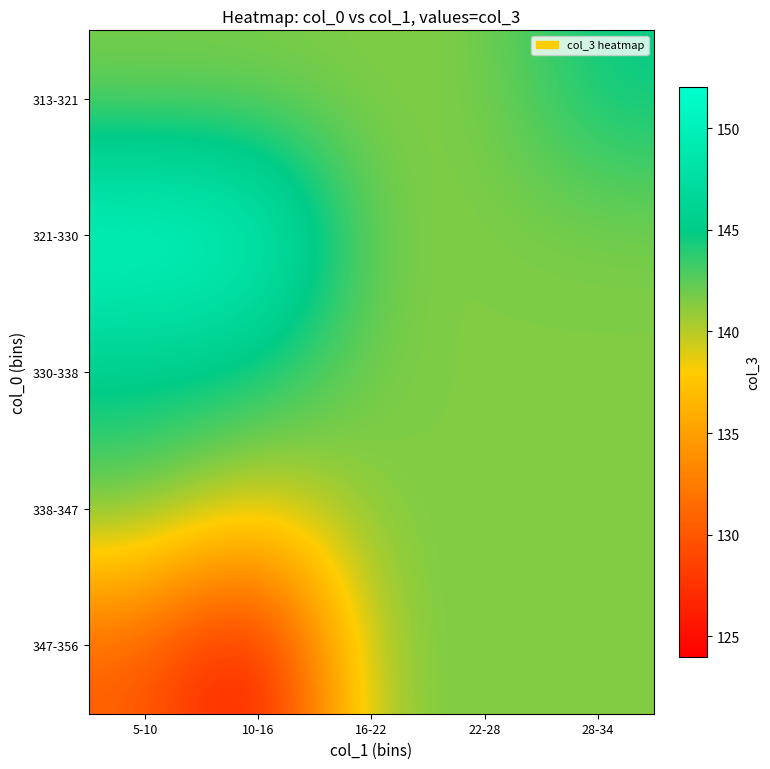

Which series changed the most between 10-16 and 22-28?

347-356